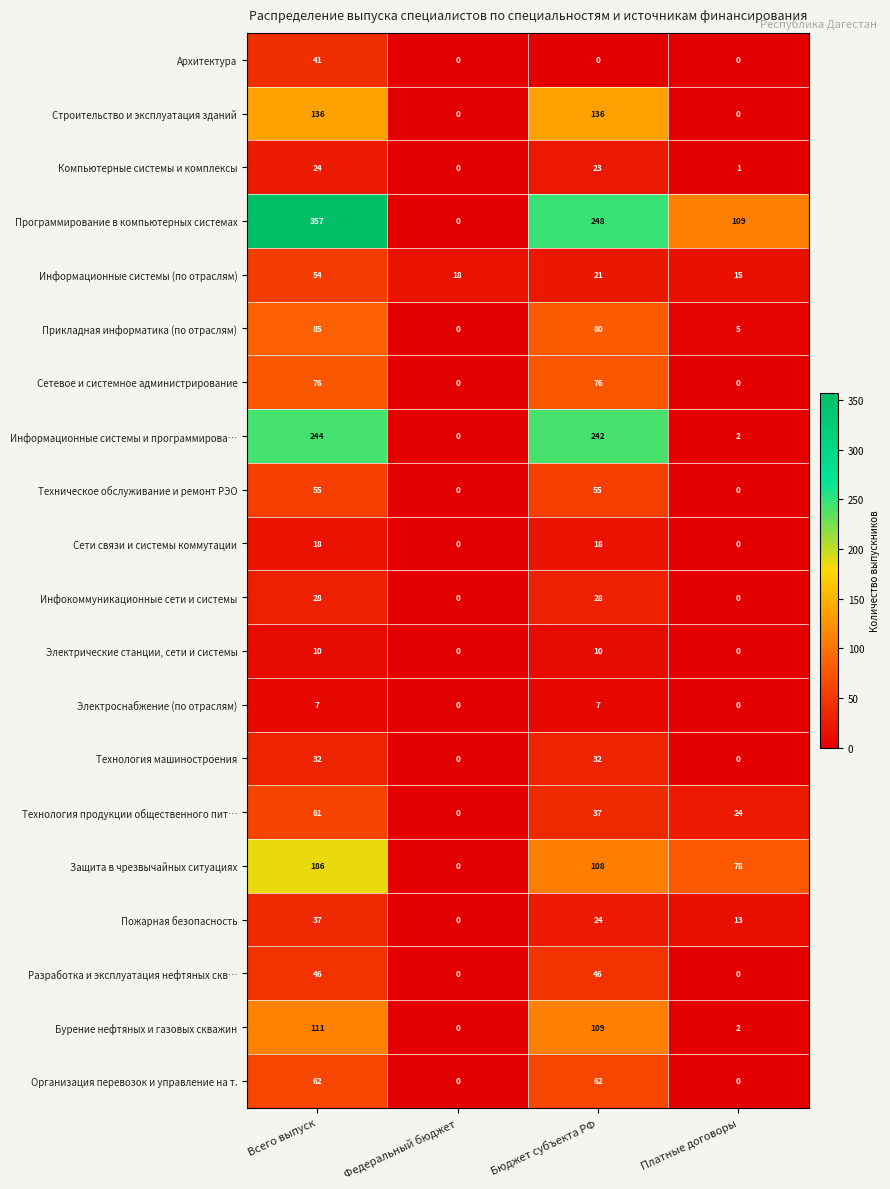

List the series in order of their peak value, highest first.

Программирование в компьютерных системах, Информационные системы и программирова…, Защита в чрезвычайных ситуациях, Строительство и эксплуатация зданий, Бурение нефтяных и газовых скважин, Прикладная информатика (по отраслям), Сетевое и системное администрирование, Организация перевозок и управление на т., Технология продукции общественного пит…, Техническое обслуживание и ремонт РЭО, Информационные системы (по отраслям), Разработка и эксплуатация нефтяных скв…, Архитектура, Пожарная безопасность, Технология машиностроения, Инфокоммуникационные сети и системы, Компьютерные системы и комплексы, Сети связи и системы коммутации, Электрические станции, сети и системы, Электроснабжение (по отраслям)